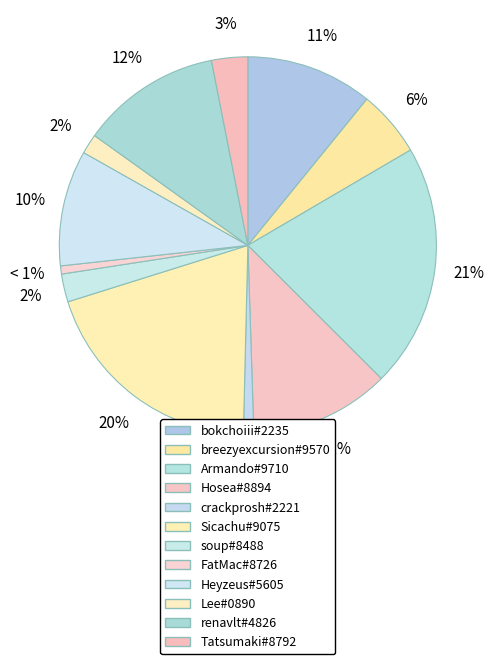

Do breezyexcursion#9570 and Hosea#8894 together represent more than half of the pie?

No